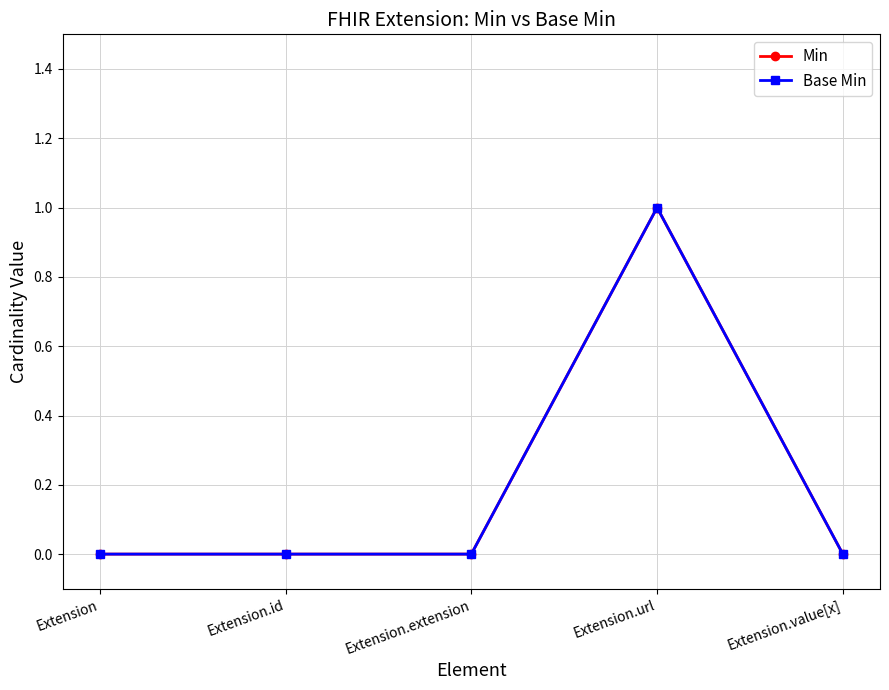

True or false: Min has a value of 0 at Extension.

True